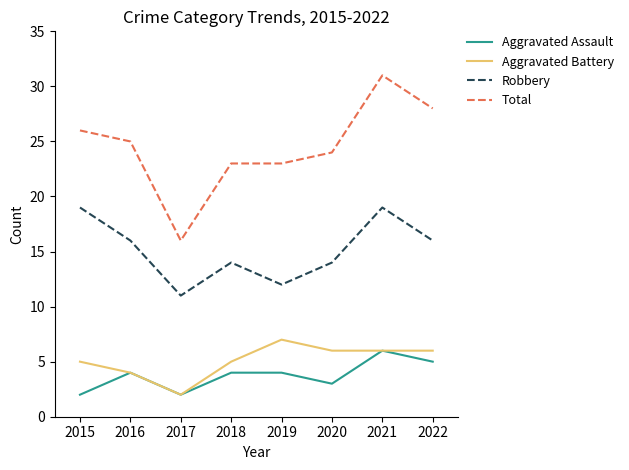

In Robbery, how many points are lower than both neighbors (excluding endpoints)?

2